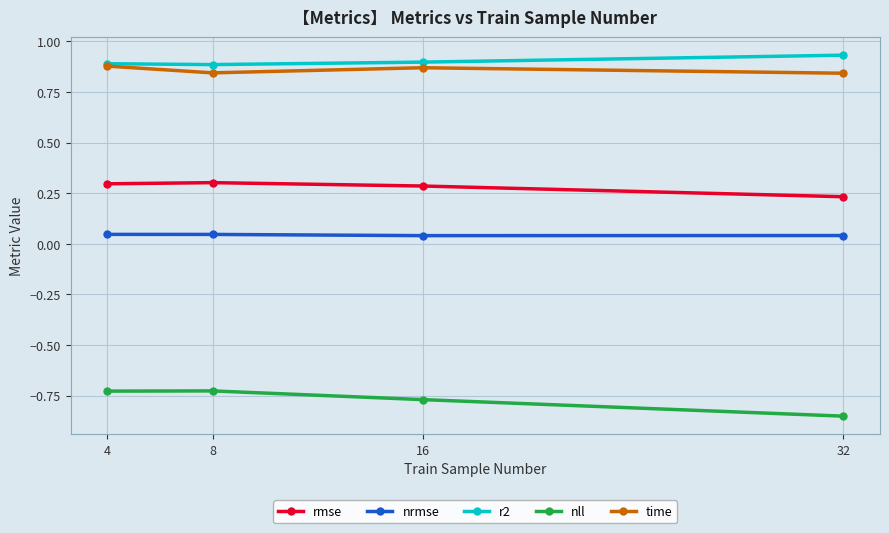

How many r2 values are between 0 and 1?

4